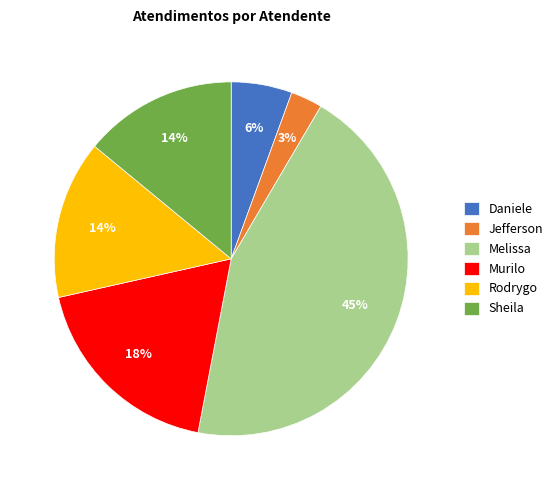

Does any single category account for the majority?

No